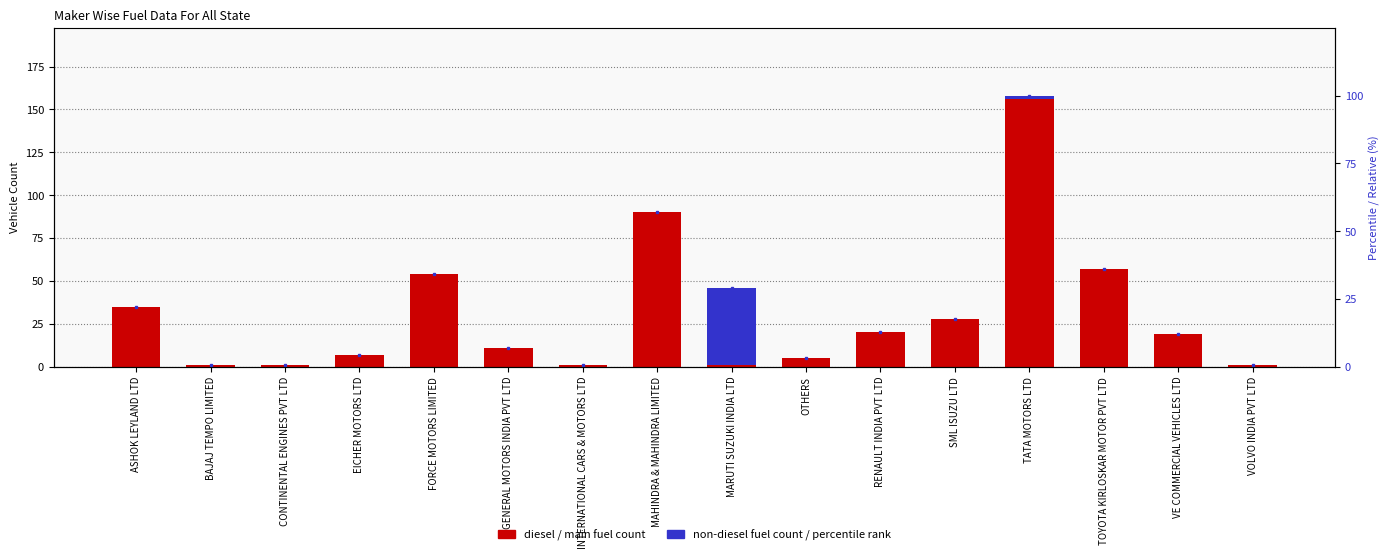

At which category is the sum across all series the highest?

TATA MOTORS LTD